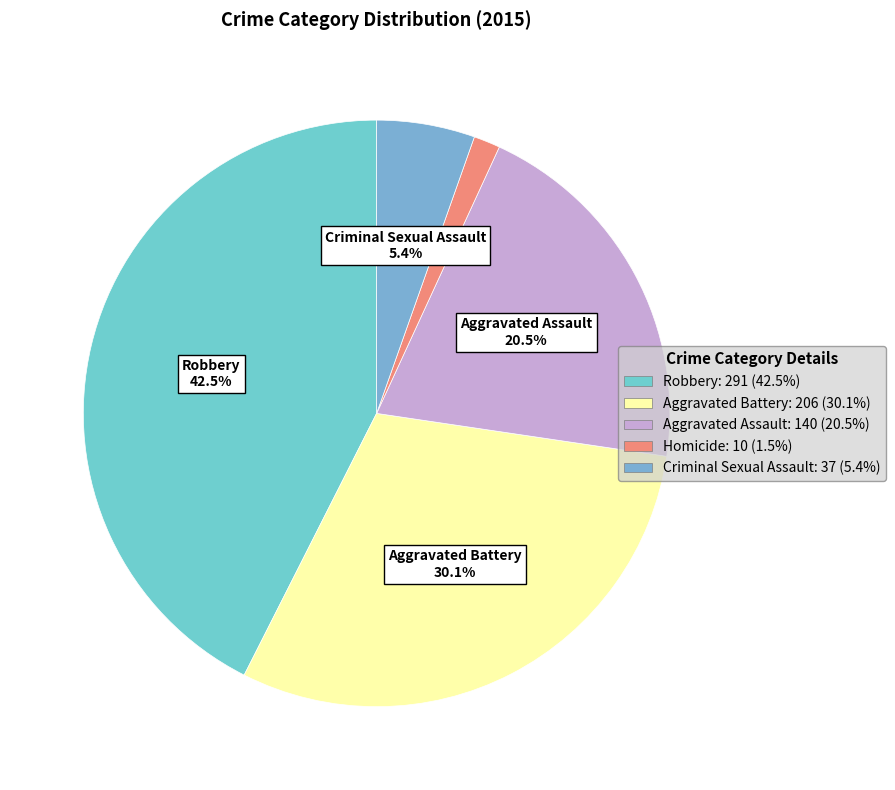

Which slice is the largest?

Robbery